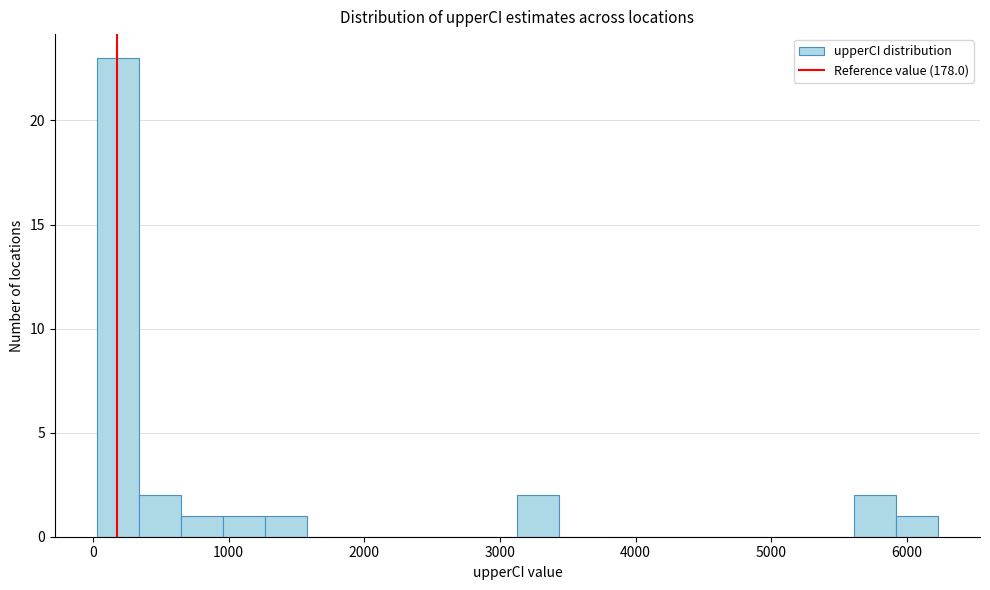

Around what value on the x-axis is the tallest bar? Give the approximate position of its centre, as read against the axis.

200